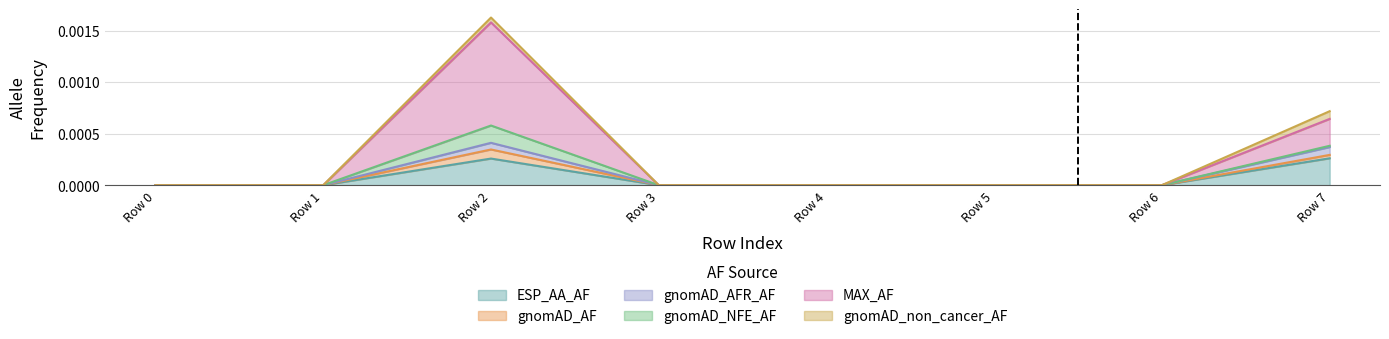

At which category is the sum across all series the highest?

Row 2